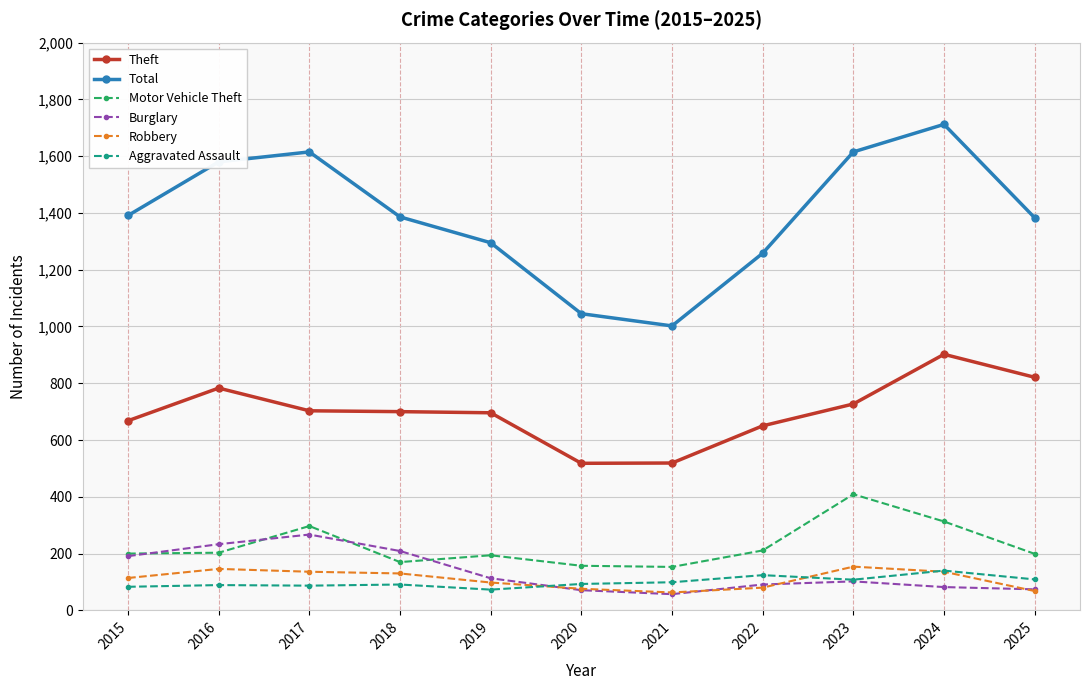

What is the average value of the Aggravated Assault series?

100